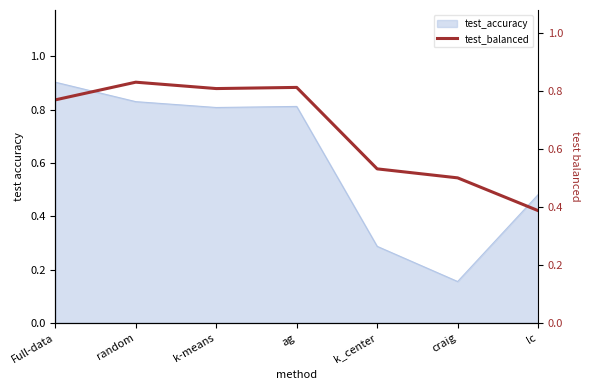

What is the highest value of the test_accuracy series?

0.9